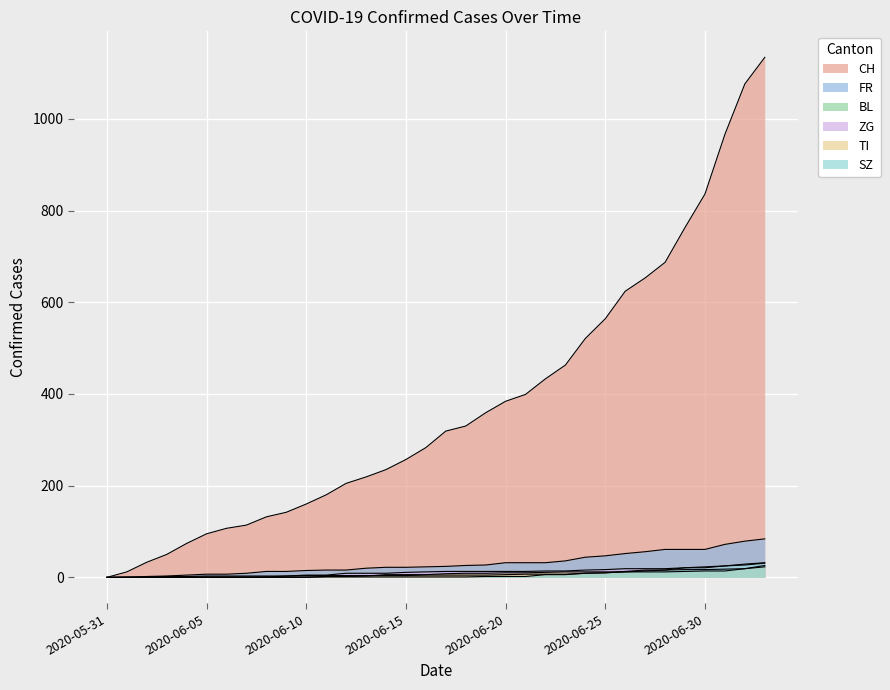

How many lines are shown in the chart?

6